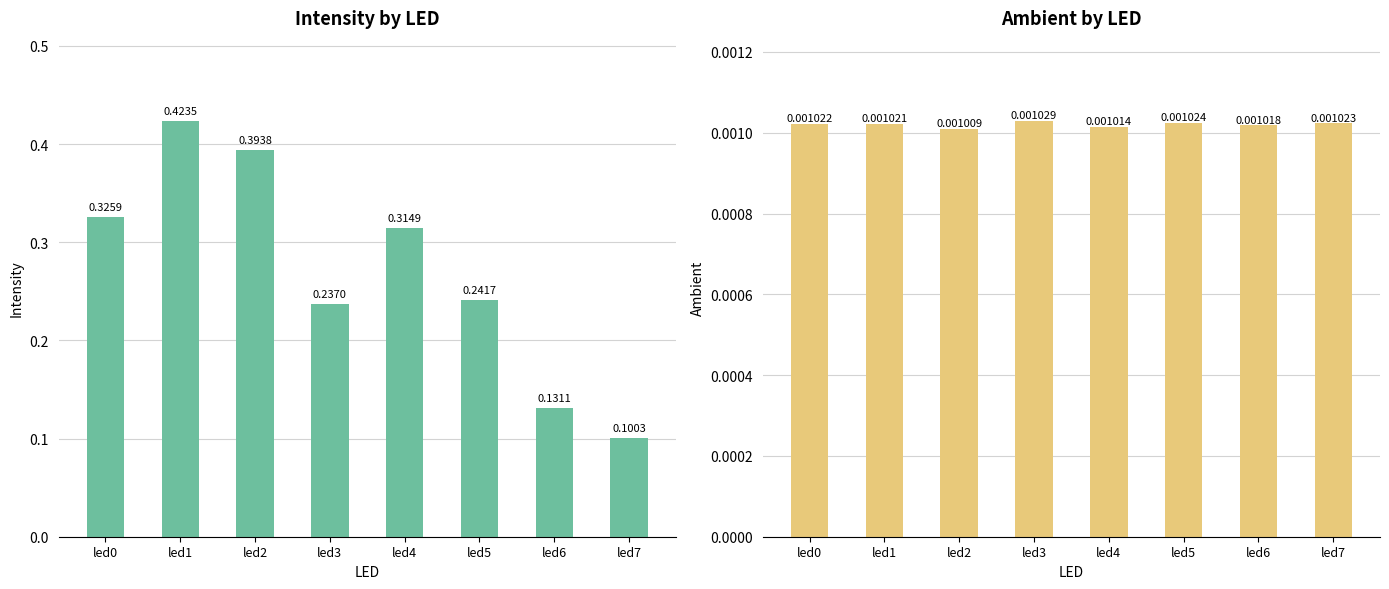

Rank the series at led5 from lowest to highest value.

ambient, intensity